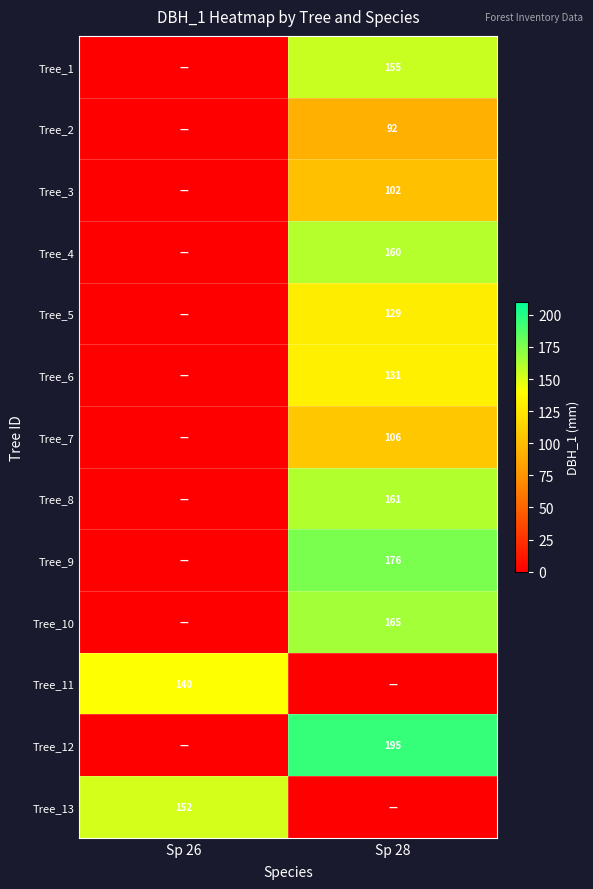

Is it true that Tree_4 equals 255 at Sp 28?

False